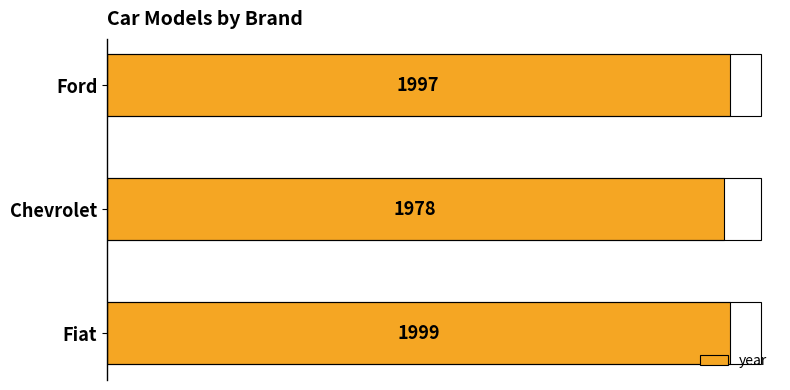

How many distinct data groups are displayed?

1